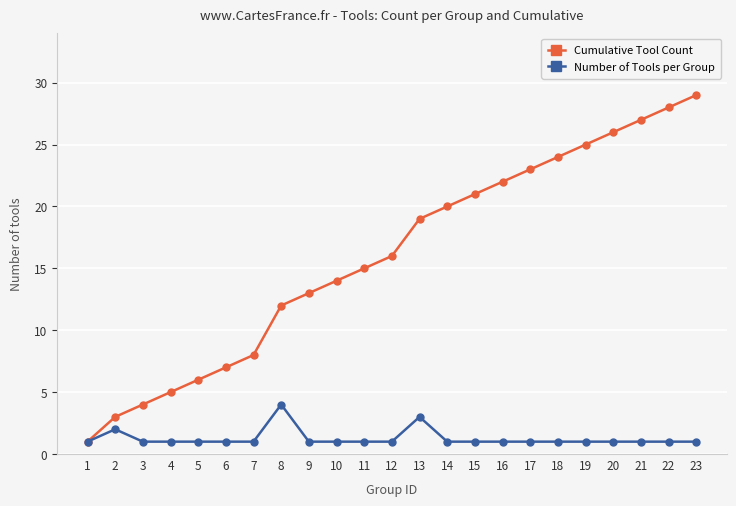

What is the maximum value shown in the chart?

29